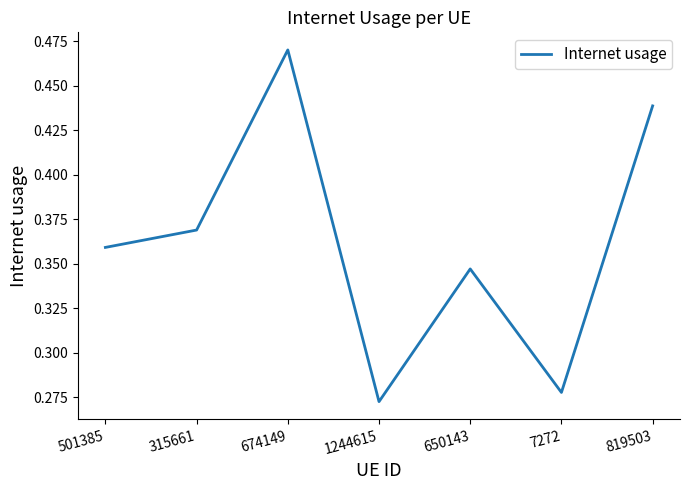

At which label is the value closest to 0?

1244615